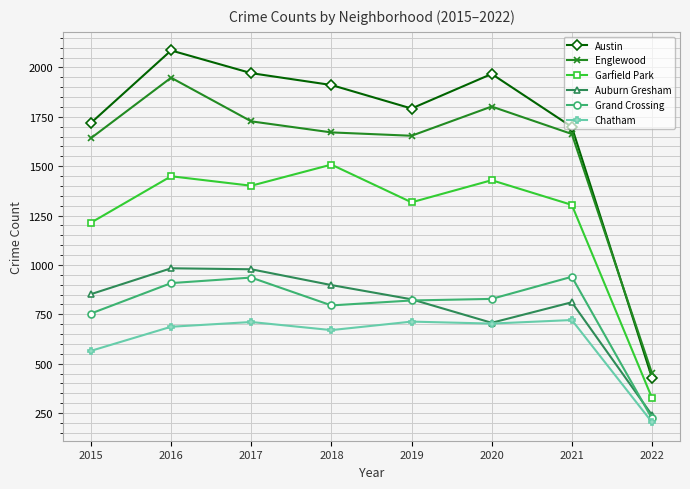

How many distinct data groups are displayed?

6